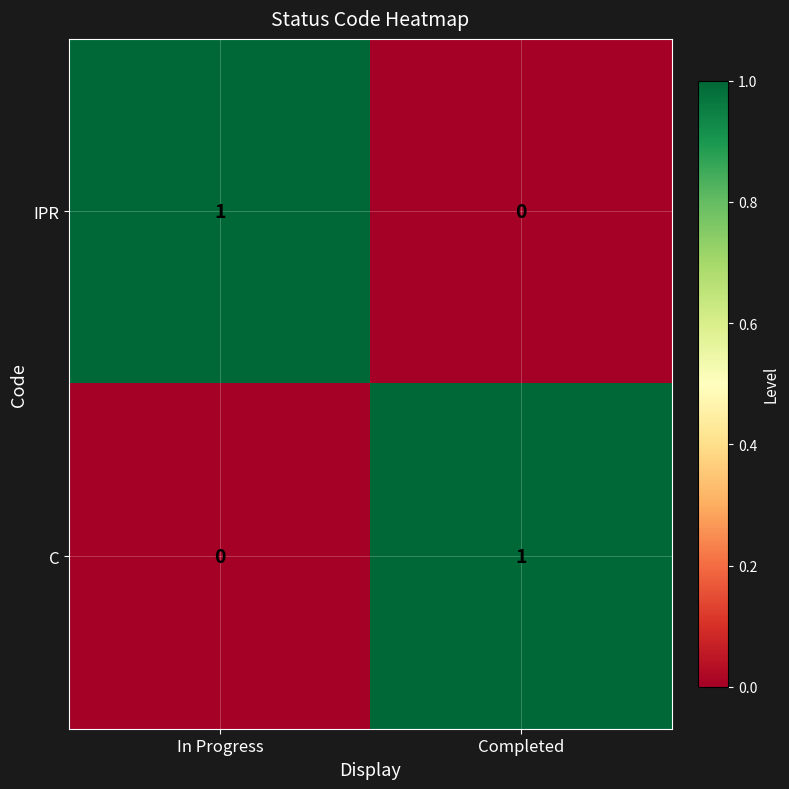

At how many categories does at least one series exceed 0?

2